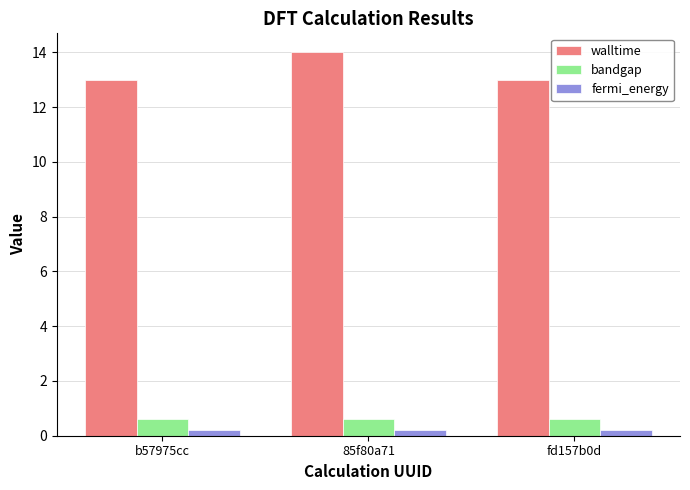

What is the sum of the walltime values at b57975cc and 85f80a71?

27.0